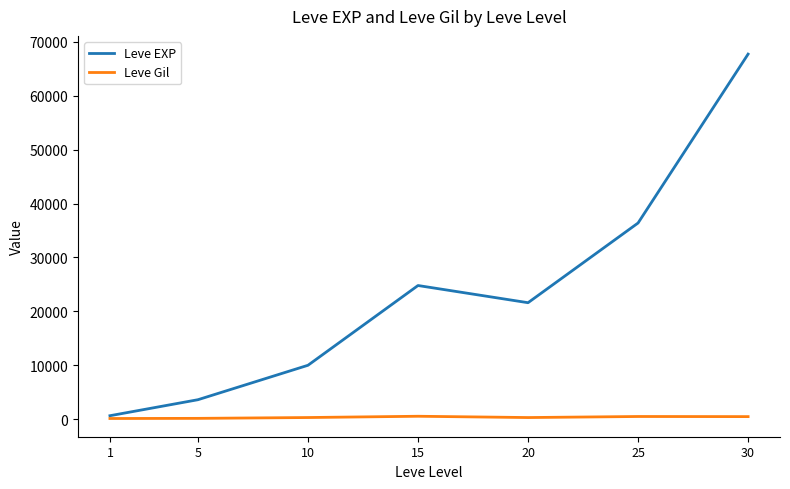

The value of Leve Gil at 1 is 113. True or false?

True